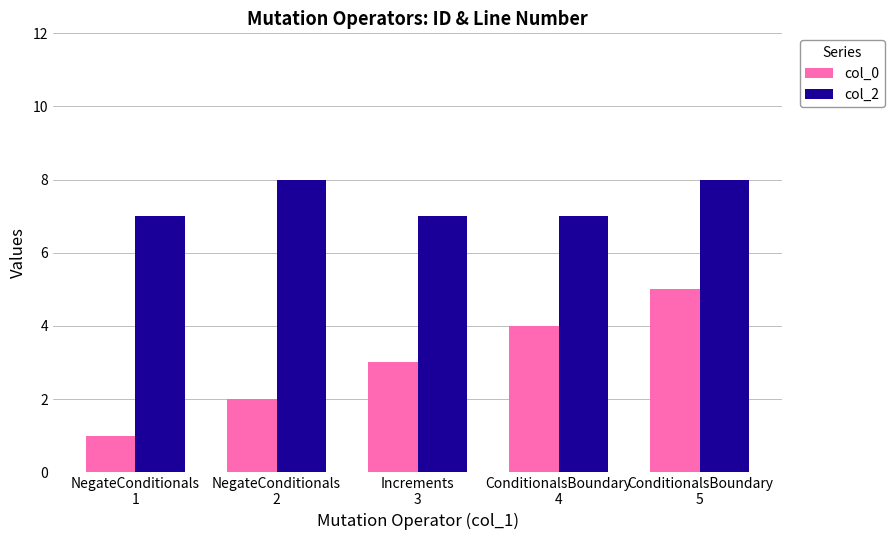

Which series has the largest total across all categories?

col_2